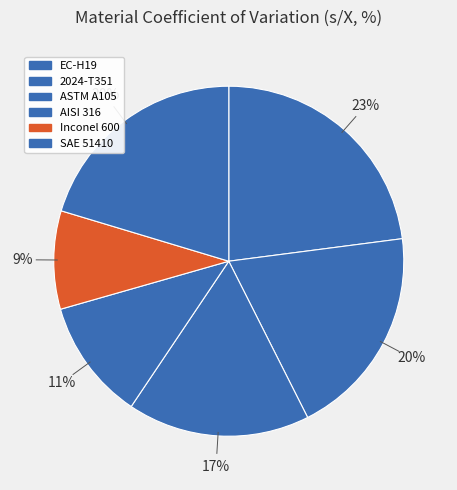

Does ASTM A105 account for over 50% of the chart?

No